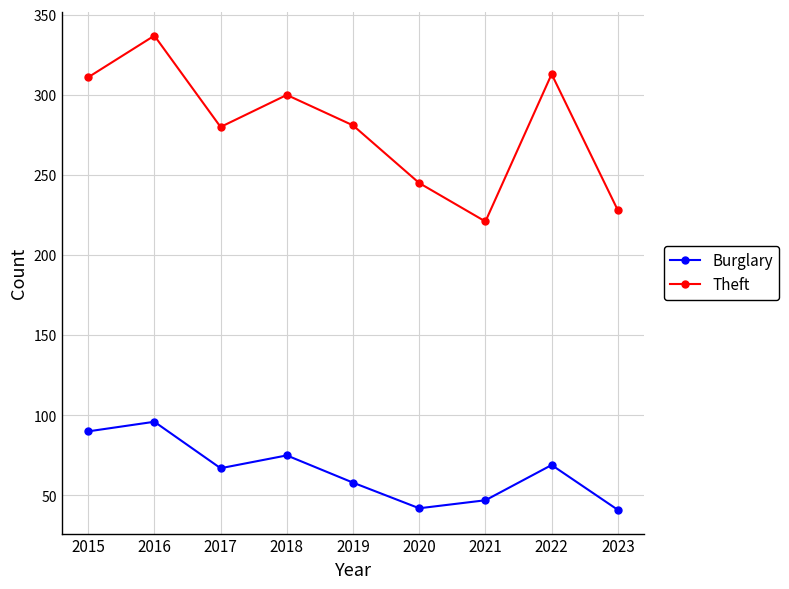

In Theft, how many points are lower than both neighbors (excluding endpoints)?

2